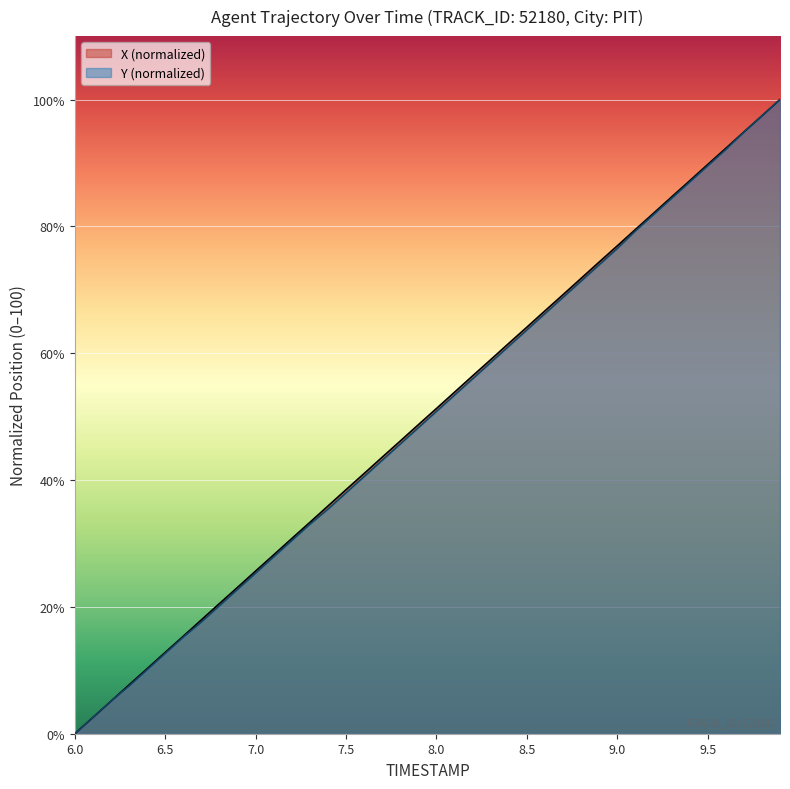

Is it true that Y equals 61.1 at 8.4?

True